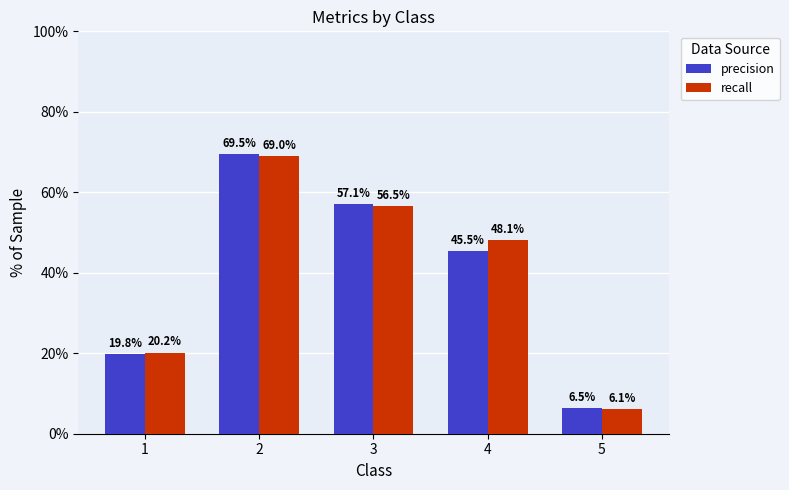

Which label corresponds to the smallest value in the chart?

5